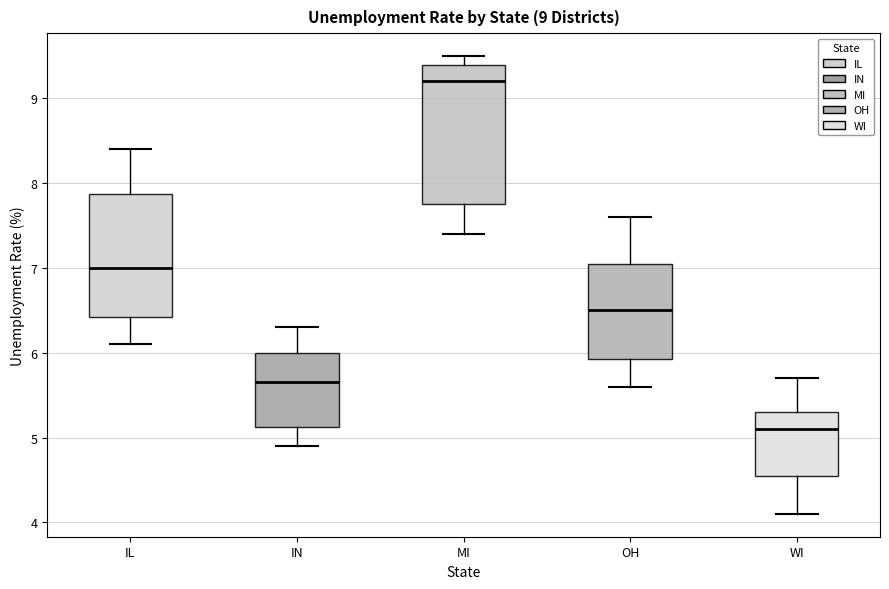

Which box has the lowest median line?

WI